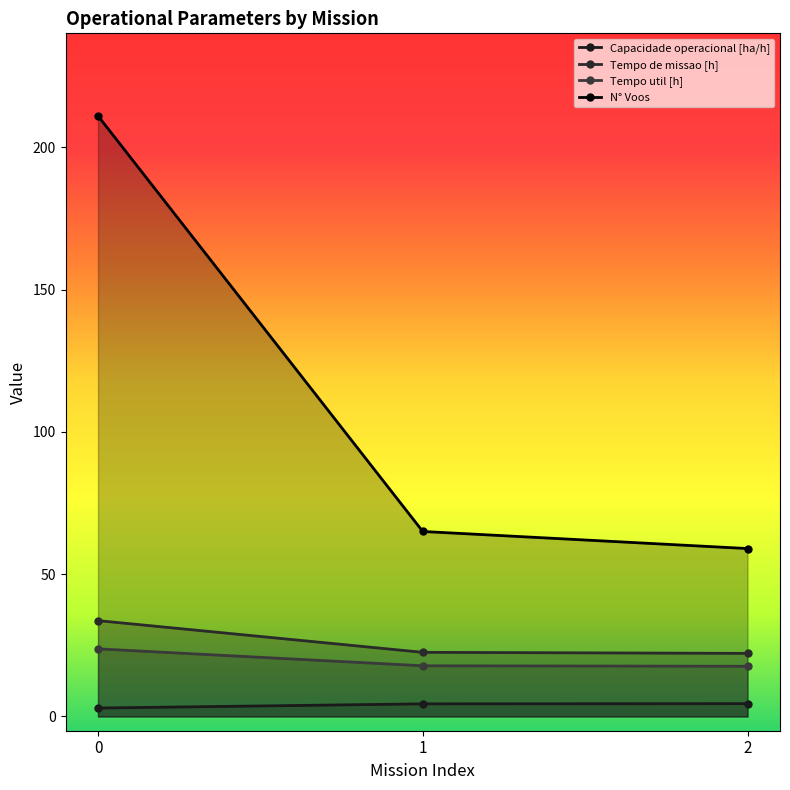

What is the spread (max minus min) of values at 1?

60.6